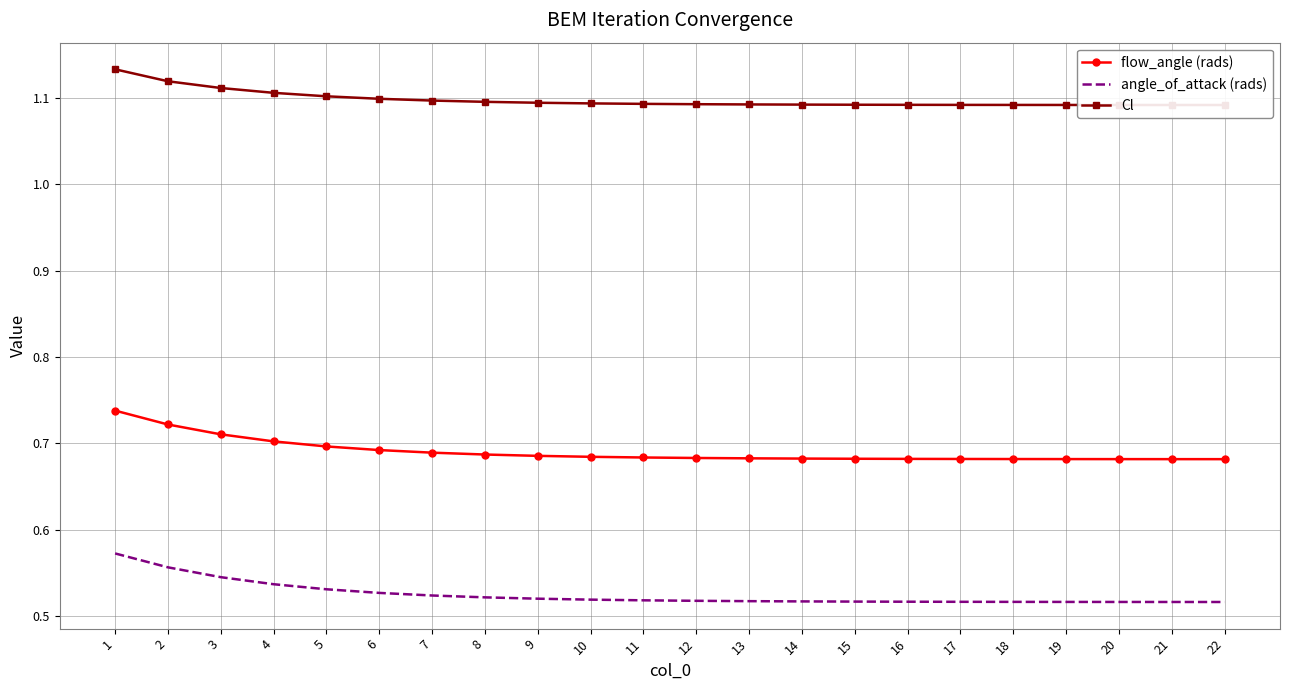

How many Cl values are between 1 and 2?

22